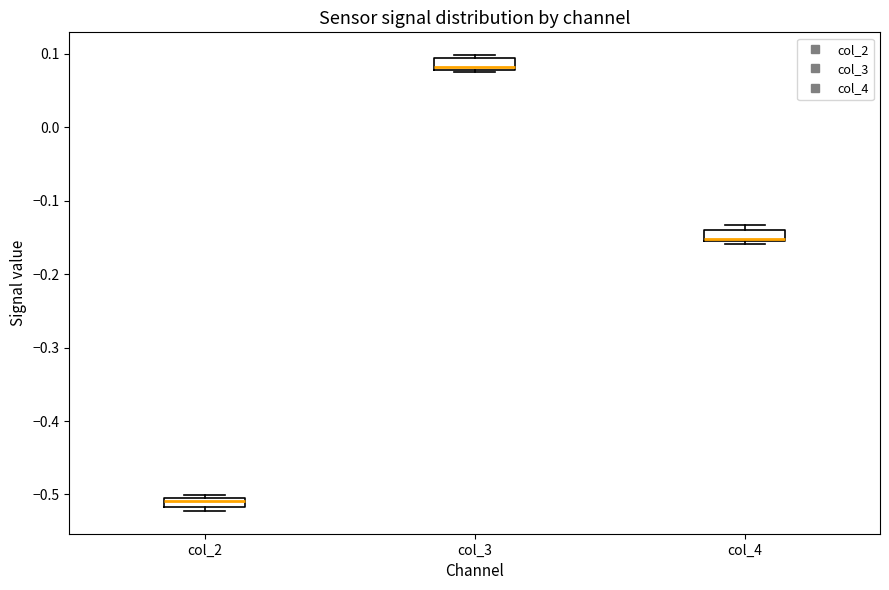

Which box's median line is the highest?

col_3